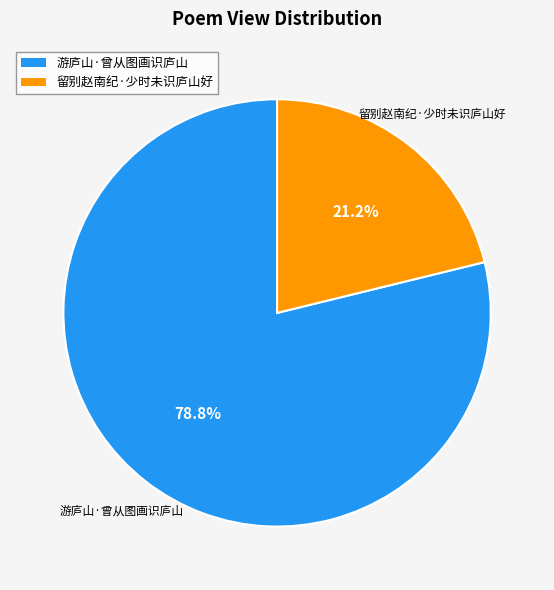

What percentage is the 游庐山·曾从图画识庐山 slice, to the nearest percent?

79%